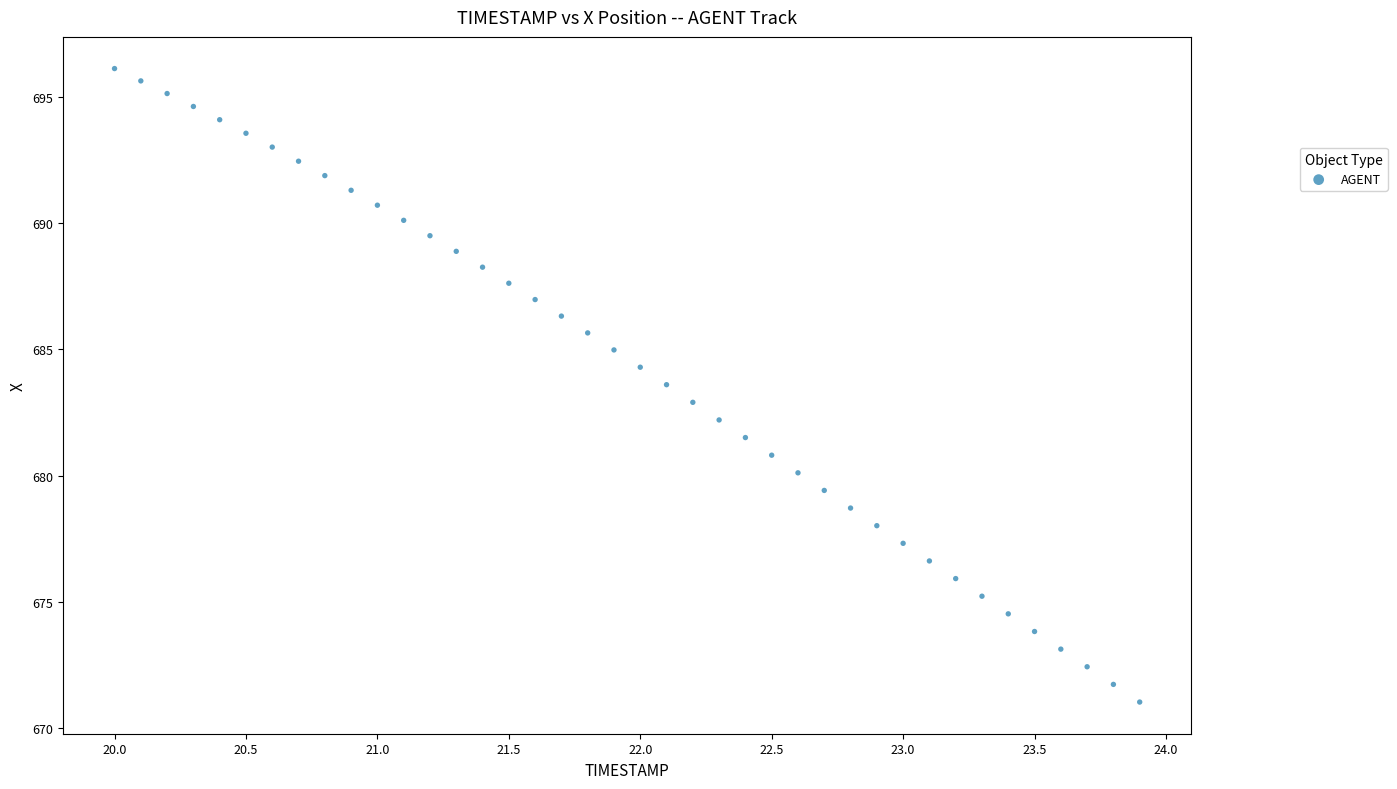

What is the range of Y values (max minus min)?

25.1